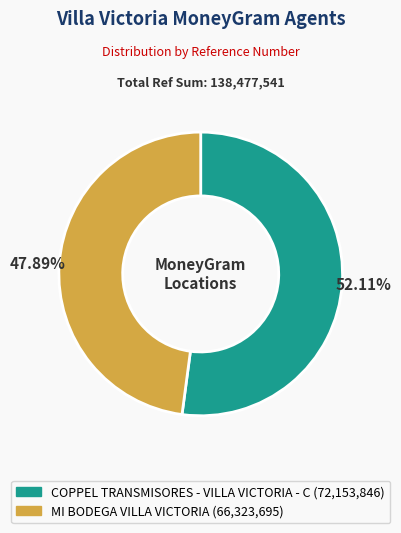

Rank the categories by value from highest to lowest.

COPPEL TRANSMISORES - VILLA VICTORIA - C, MI BODEGA VILLA VICTORIA